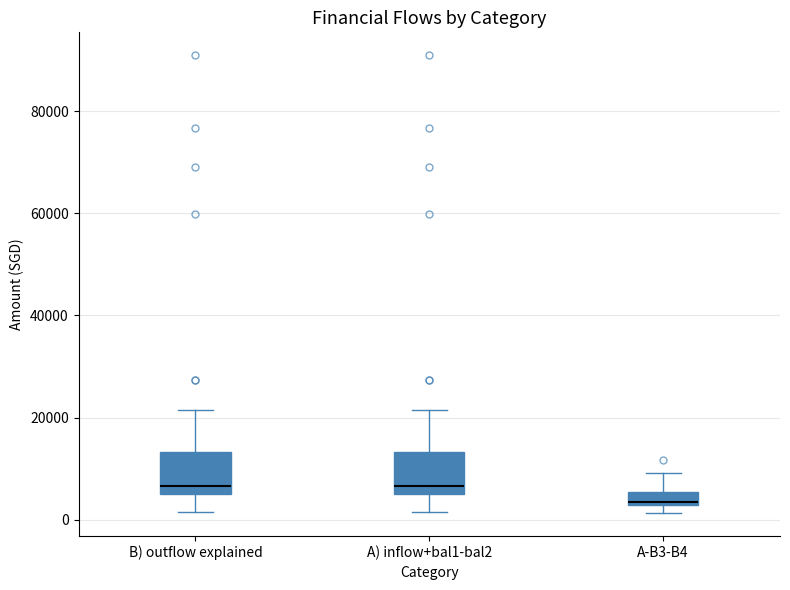

Where is the lower edge of the box for A-B3-B4 on the y-axis? The values are not printed on the chart, so give them approximately, as read against the axis.

2000